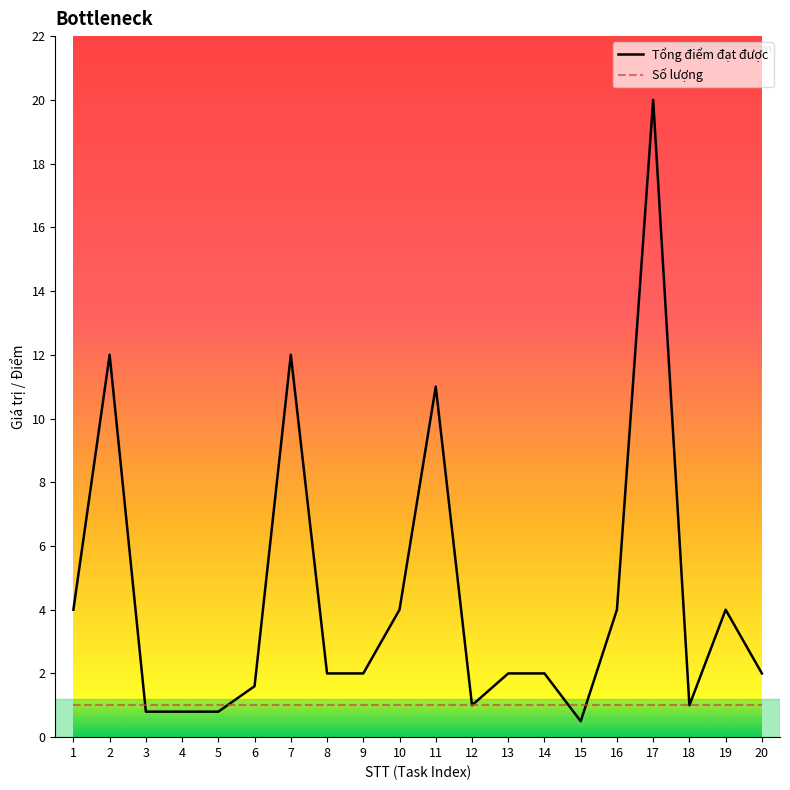

What is the spread (max minus min) of values at 20?

1.0